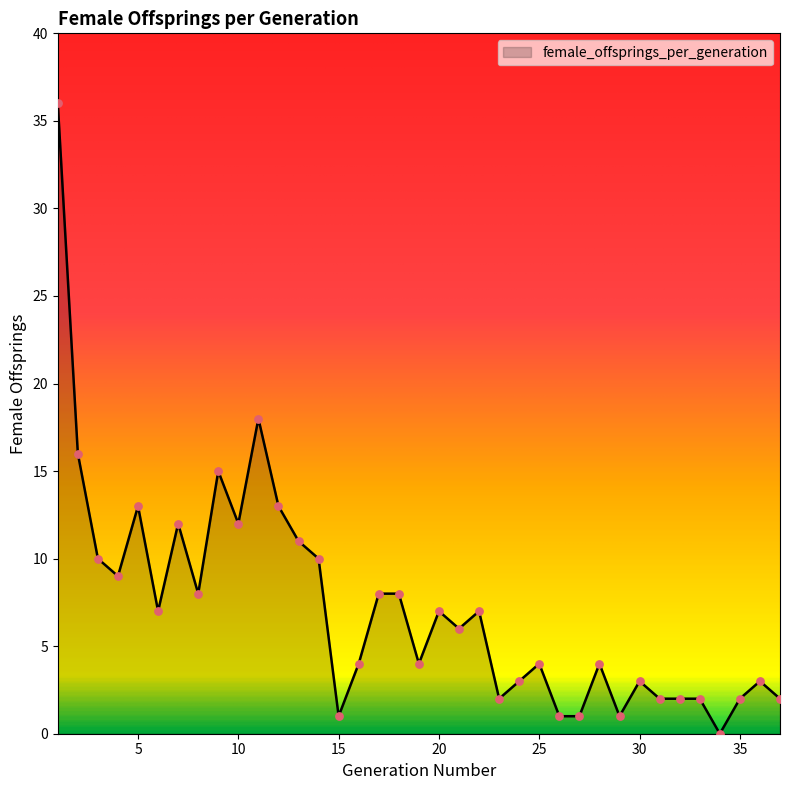

What is the maximum value shown in the chart?

36